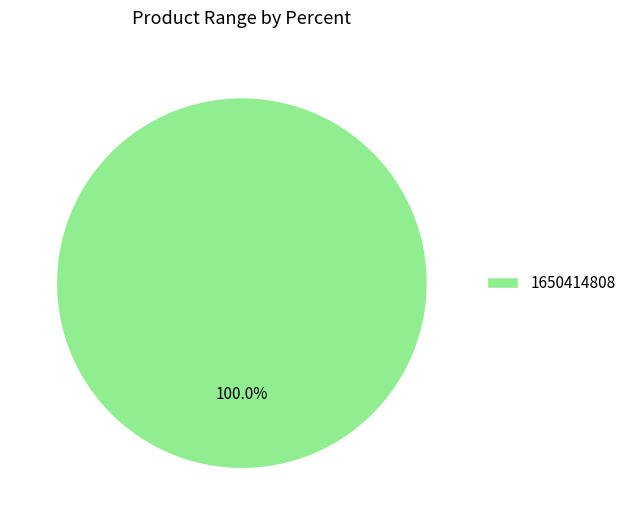

Is there a majority slice in this chart?

Yes